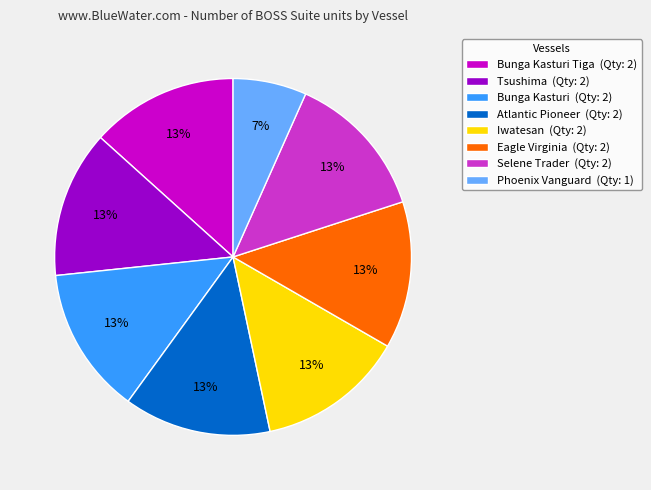

True or false: Phoenix Vanguard (Qty: 1) accounts for 15% of the total.

False